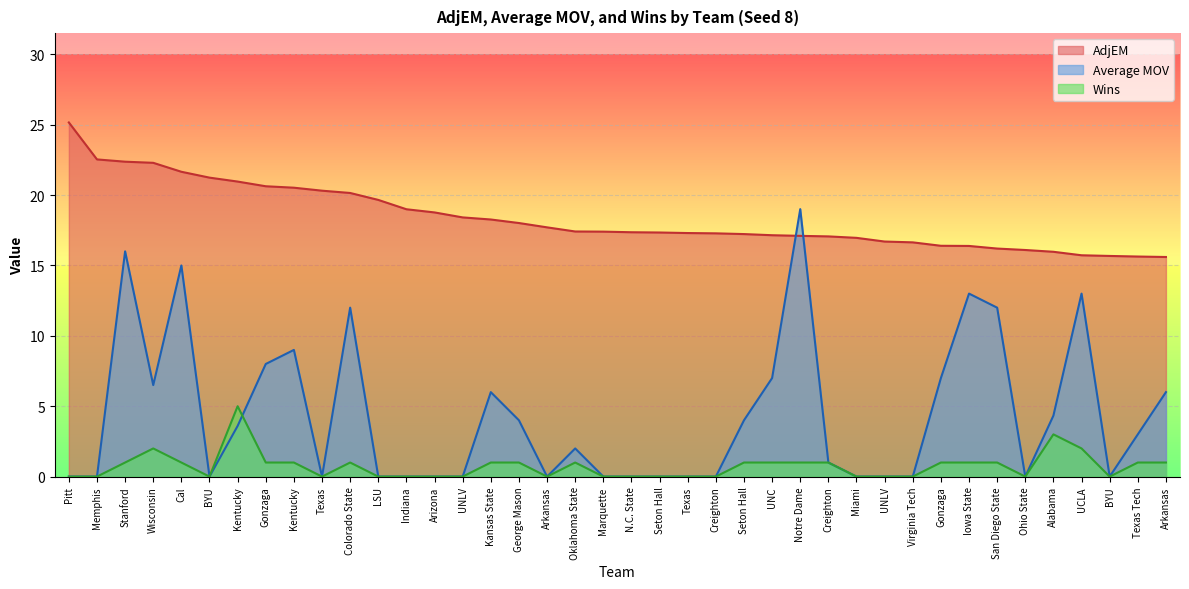

Where does the Average MOV series first go above 2?

Stanford